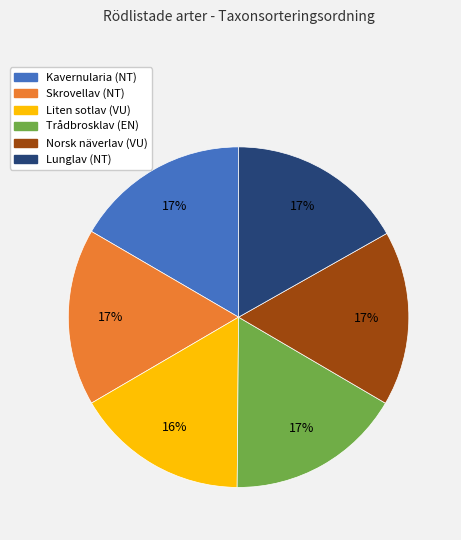

To the nearest percent, what portion does Liten sotlav (VU) represent?

16%